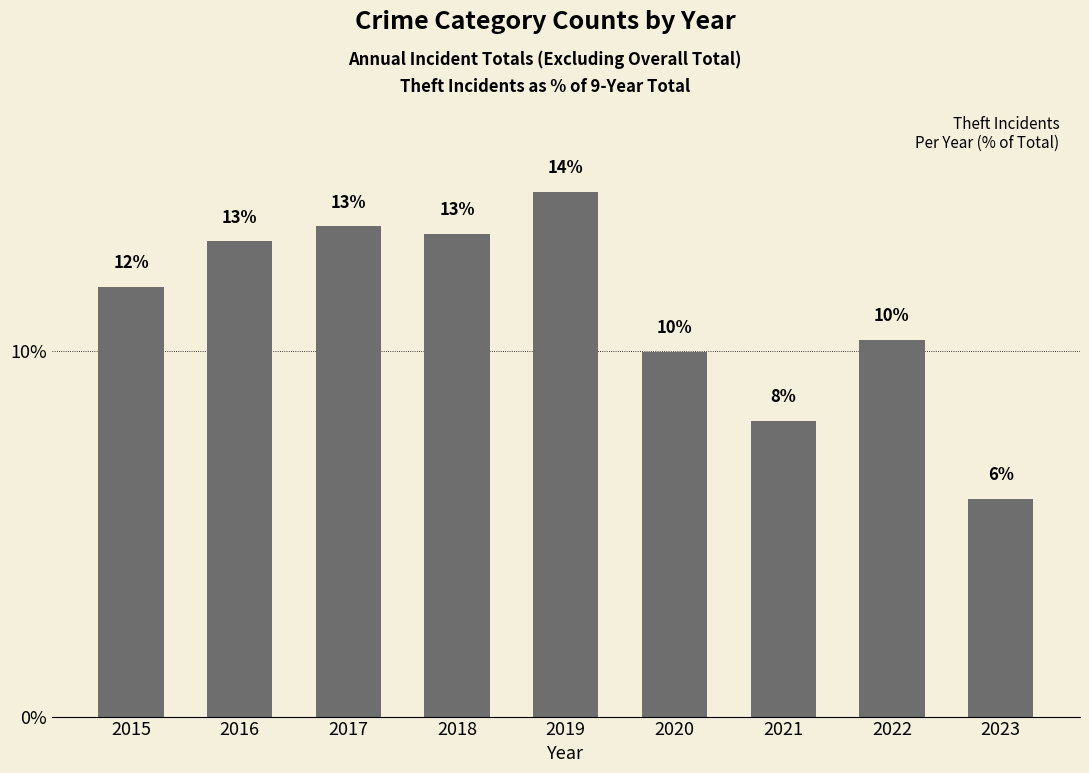

At which category does the chart reach its peak across all series?

2019